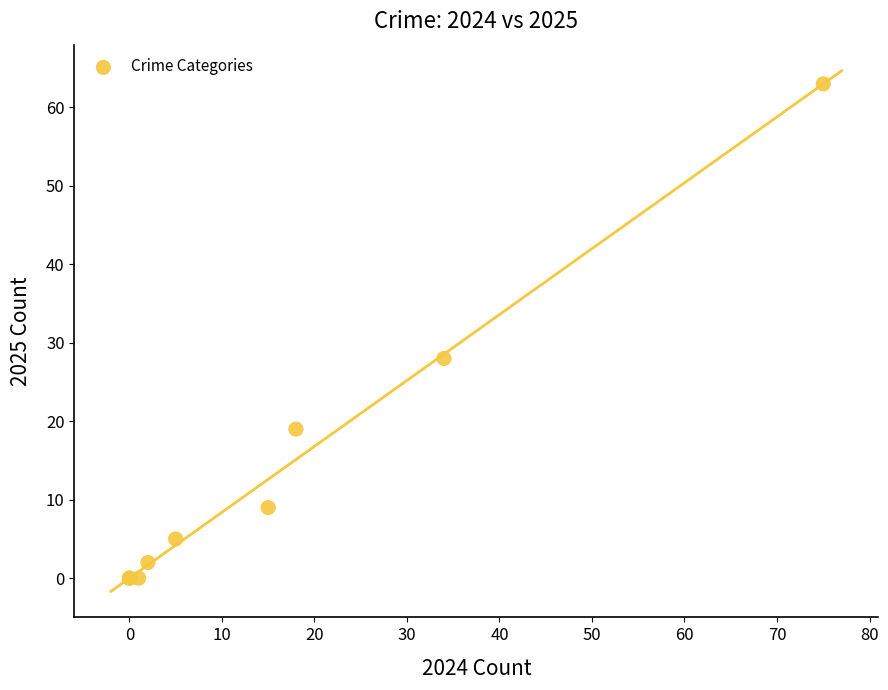

What Y value in the scatter plot is closest to 31?

28